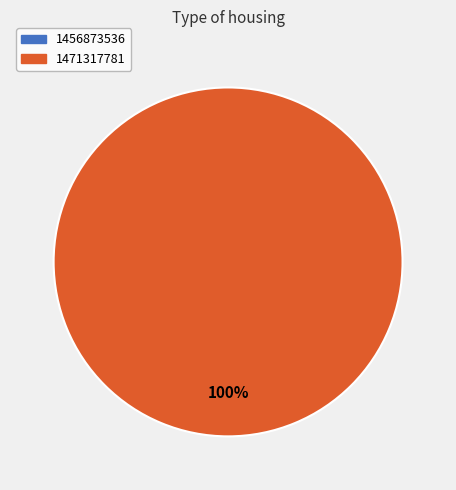

What percentage is the 1471317781 slice, to the nearest percent?

100%